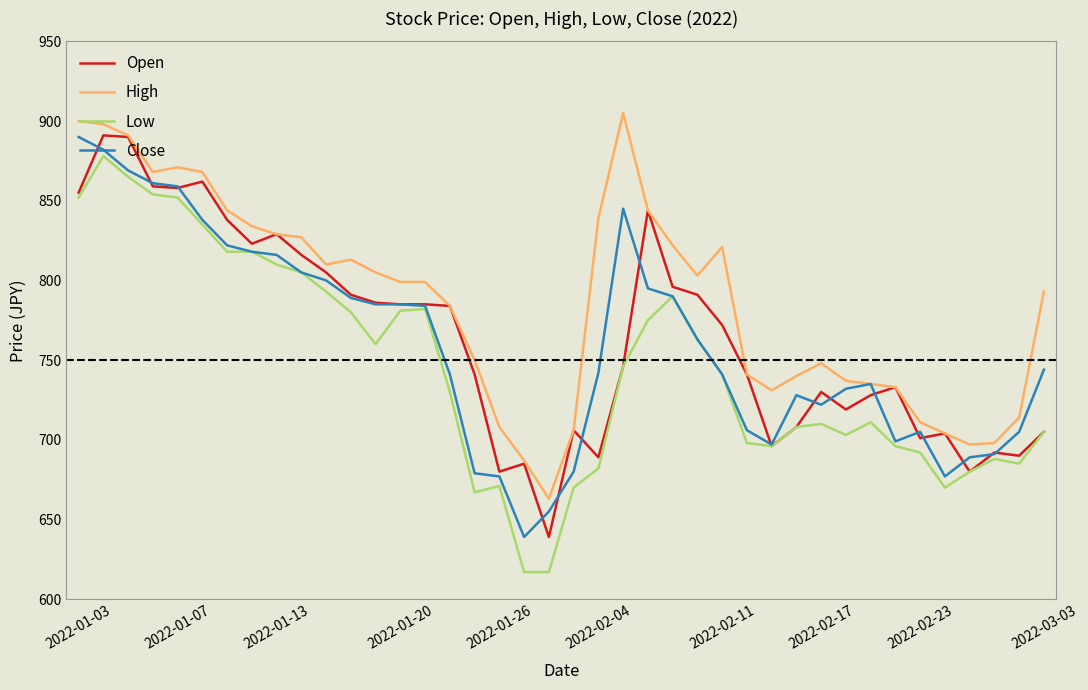

How many lines are shown in the chart?

4